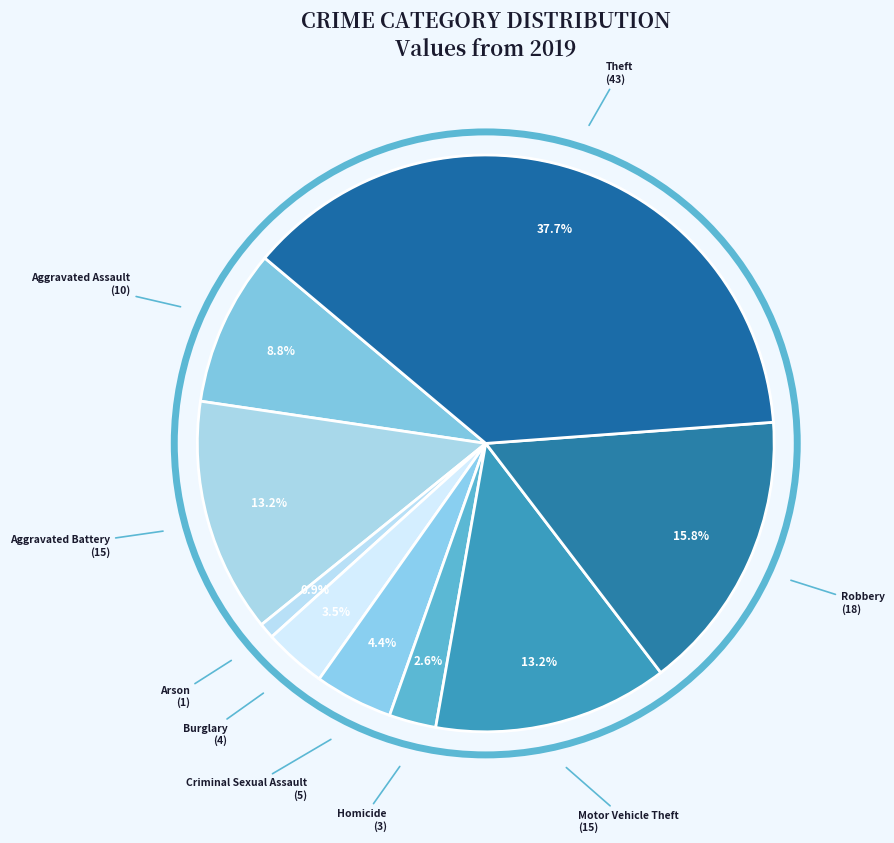

What portion of the pie excludes Aggravated Battery?

86.8%